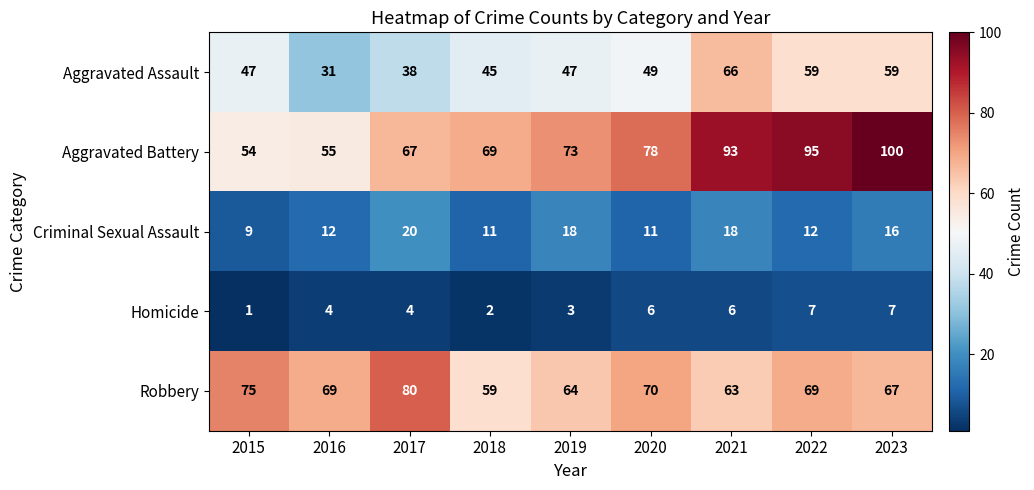

List the series in order of their peak value, highest first.

Aggravated Battery, Robbery, Aggravated Assault, Criminal Sexual Assault, Homicide